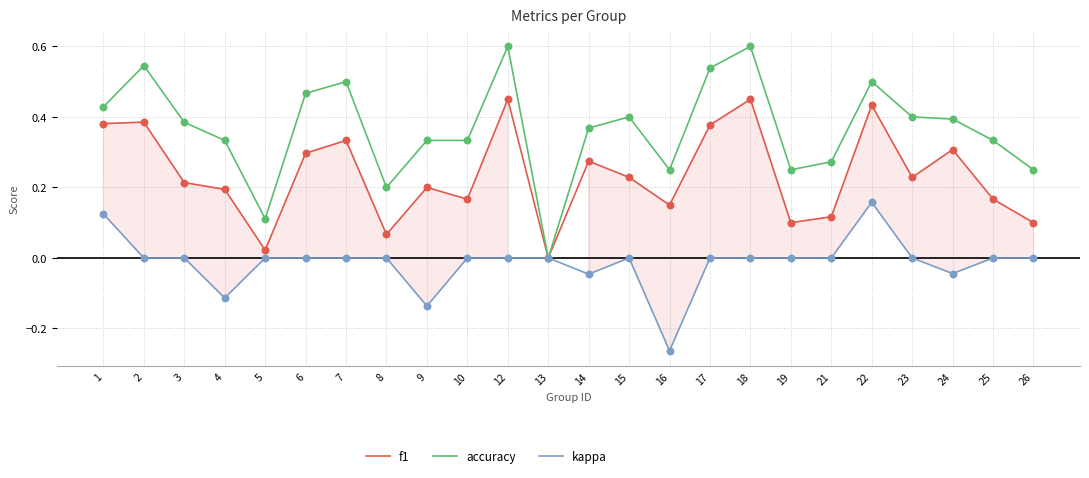

Which series has the largest total across all categories?

accuracy